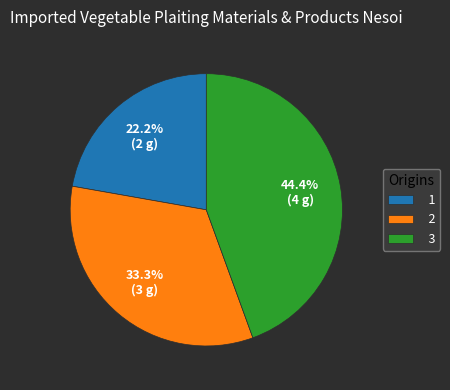

What percentage is the 2 slice, to the nearest percent?

33%